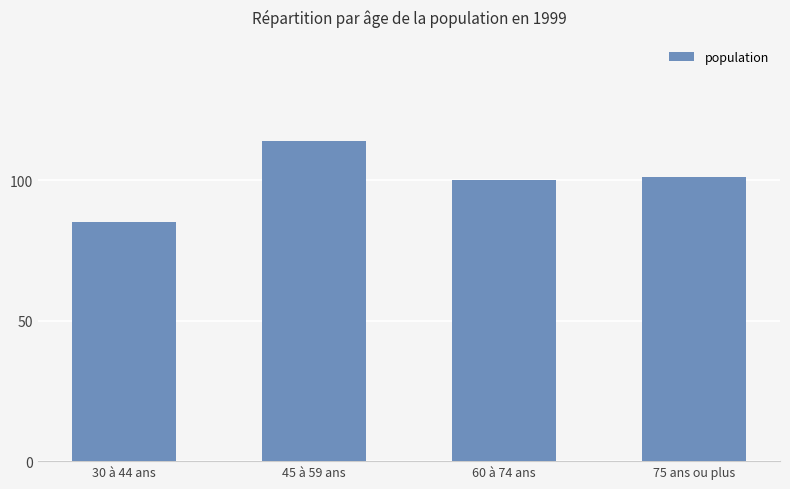

Is it true that the value at 45 à 59 ans is 29?

False